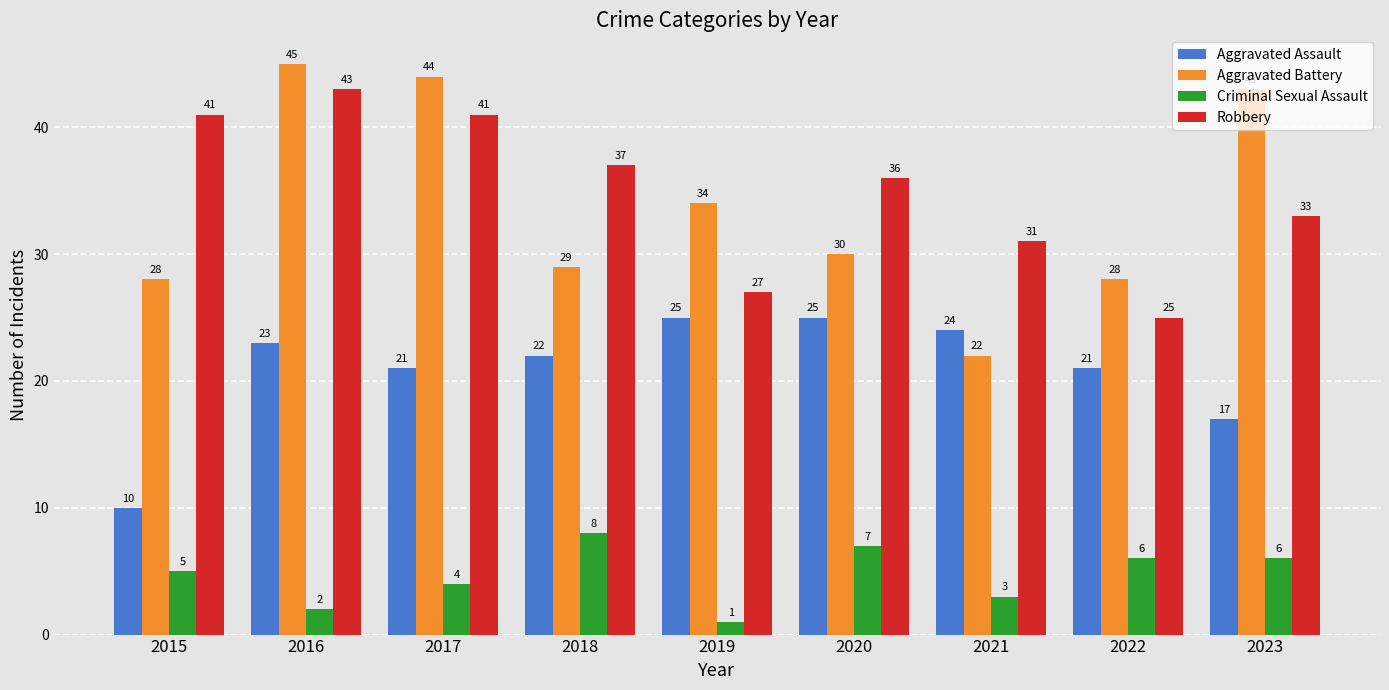

How many bars are there in total?

36